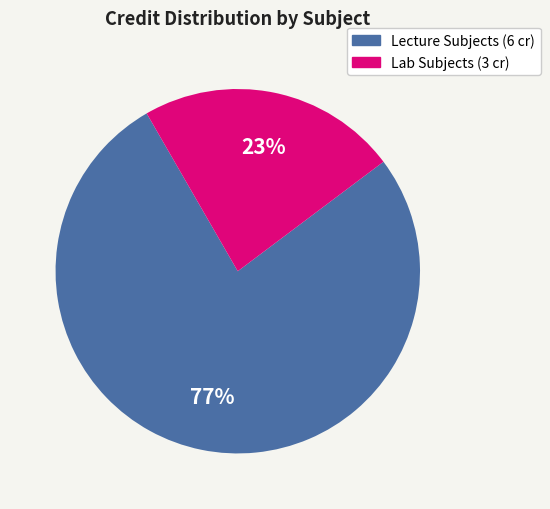

Is the sum of Lecture Subjects (6 cr) and Lab Subjects (3 cr) greater than half?

Yes